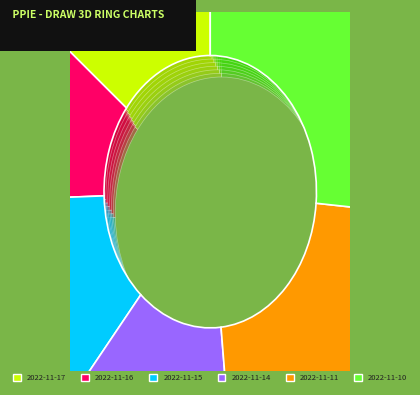

Rank the categories by value from highest to lowest.

2022-11-10, 2022-11-11, 2022-11-17, 2022-11-15, 2022-11-14, 2022-11-16